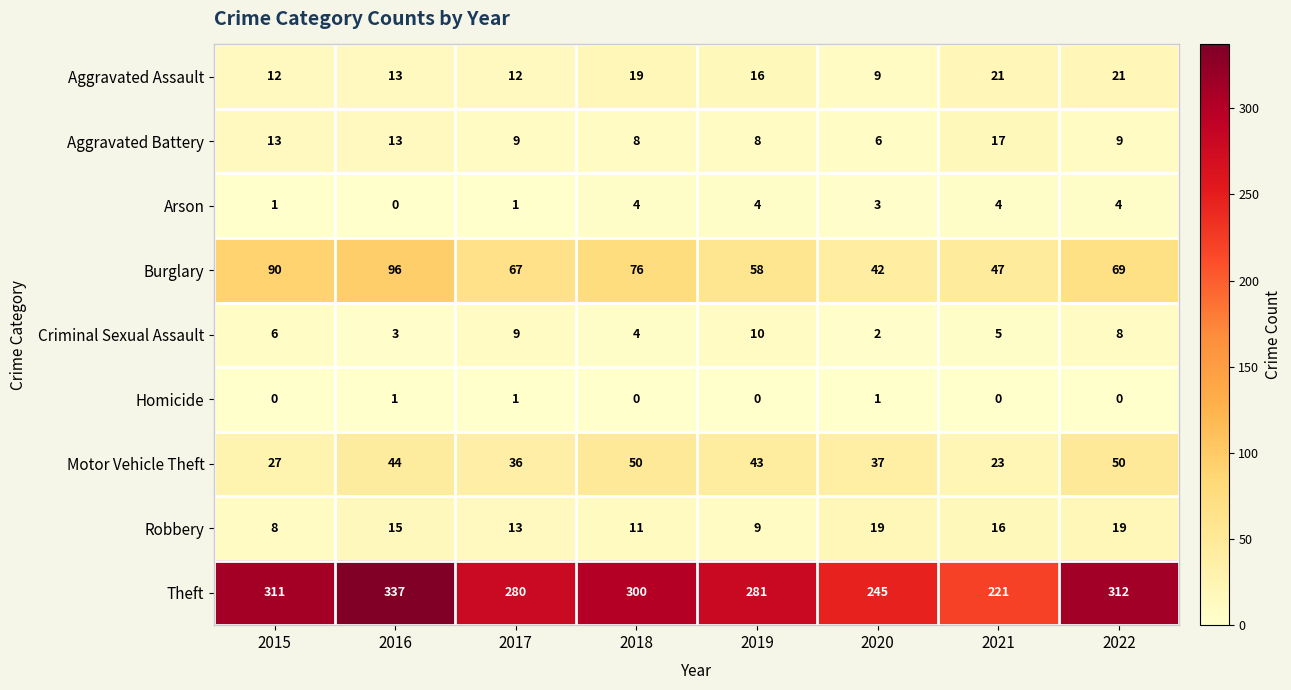

The value of Burglary at 2018 is 76. True or false?

True